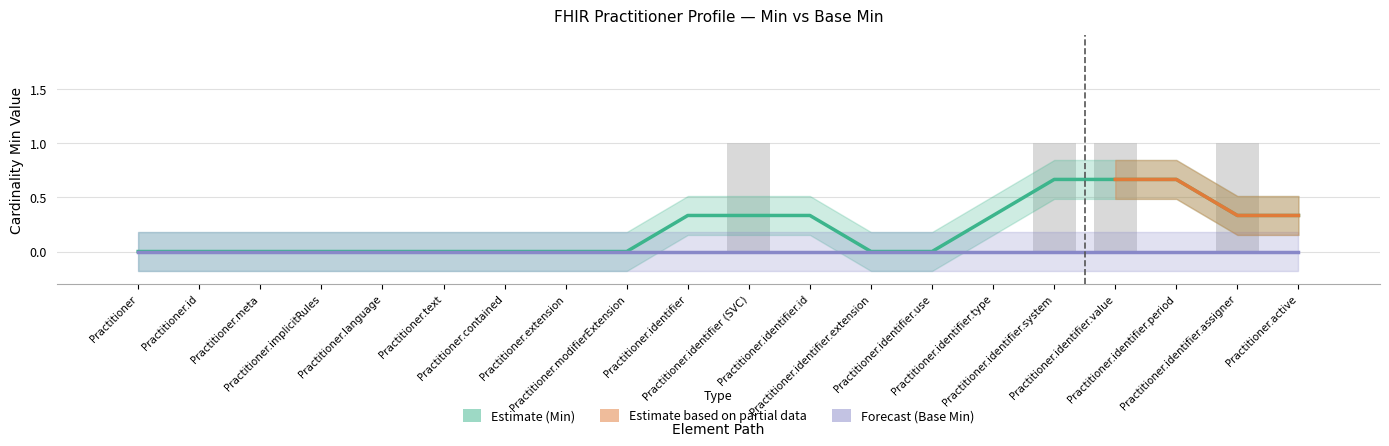

Is it true that the value at Practitioner.identifier.use is 0?

True